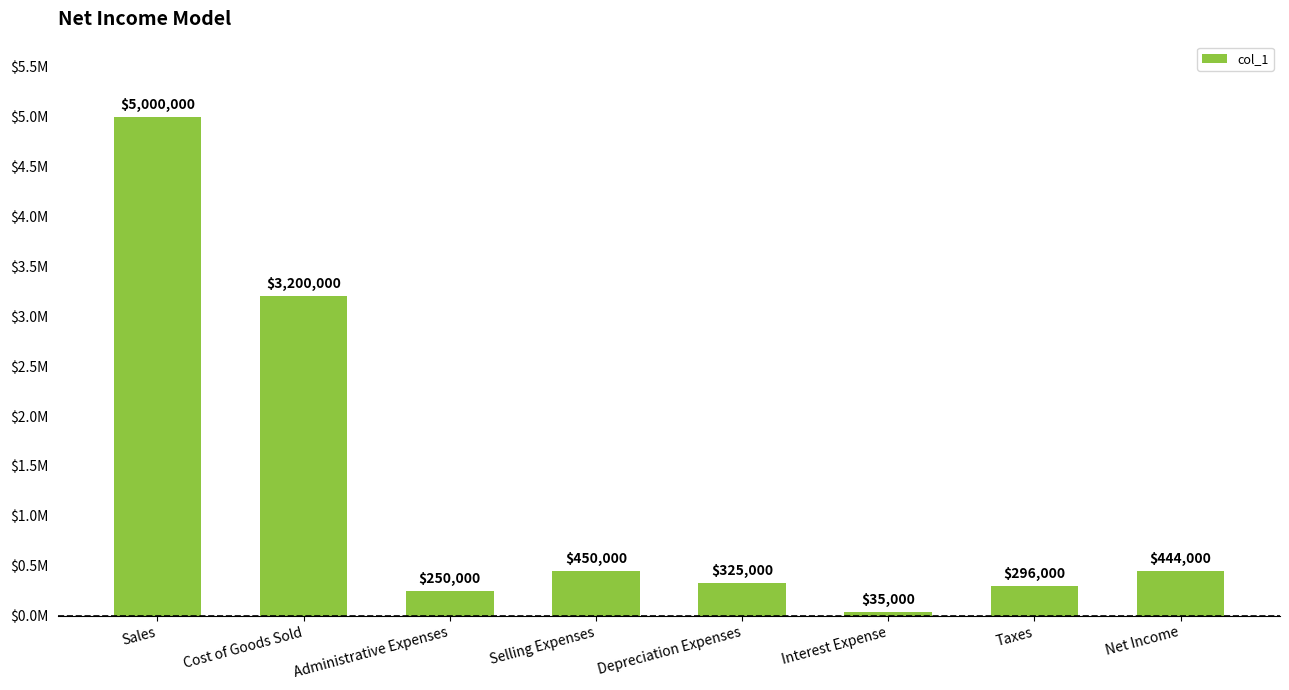

Are the bars horizontal?

No